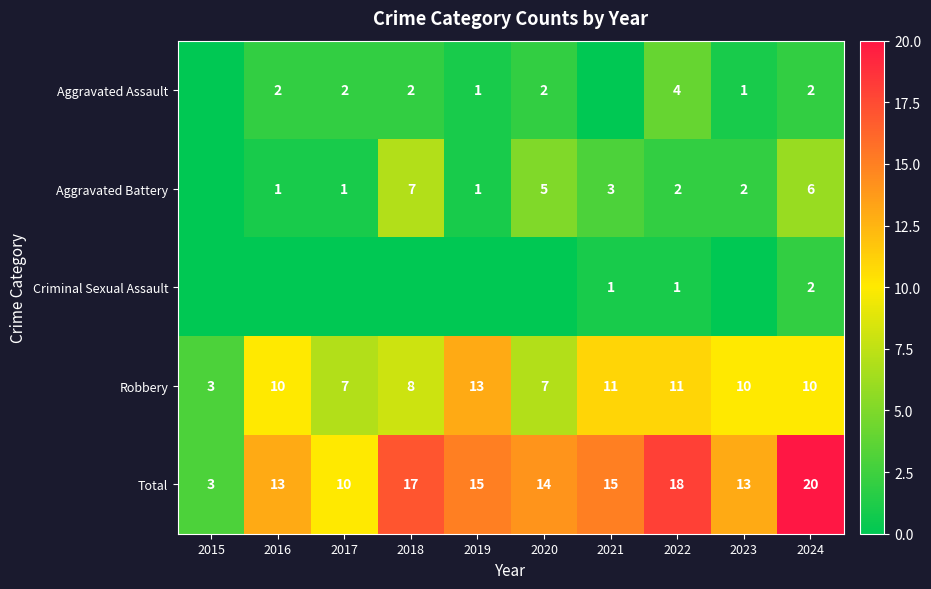

What is the minimum value for Total?

3